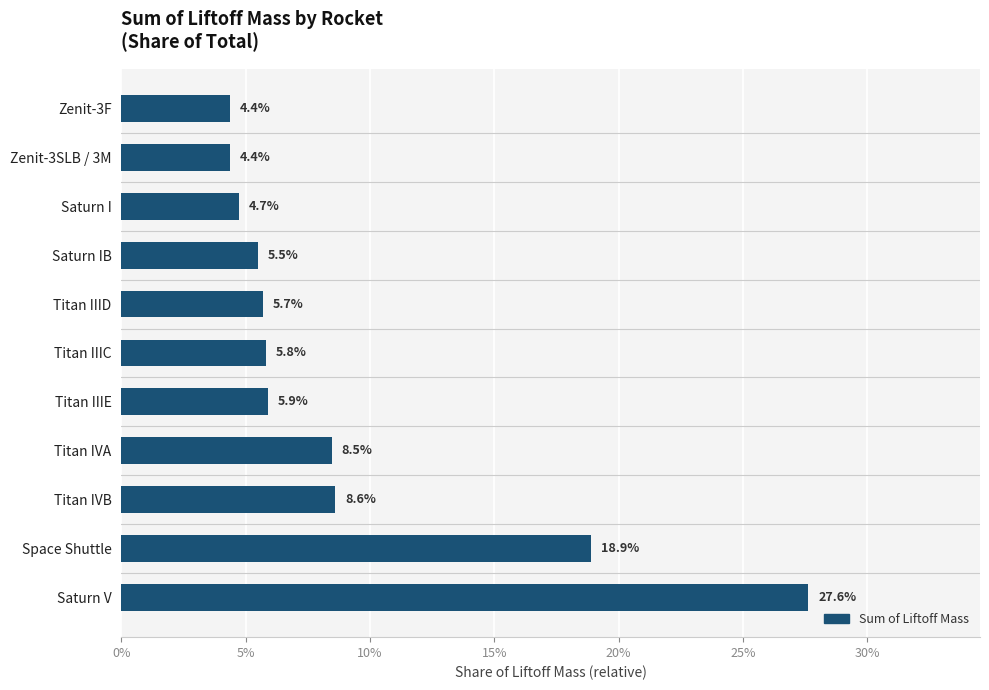

Are the bars grouped side by side (vs. stacked)?

No